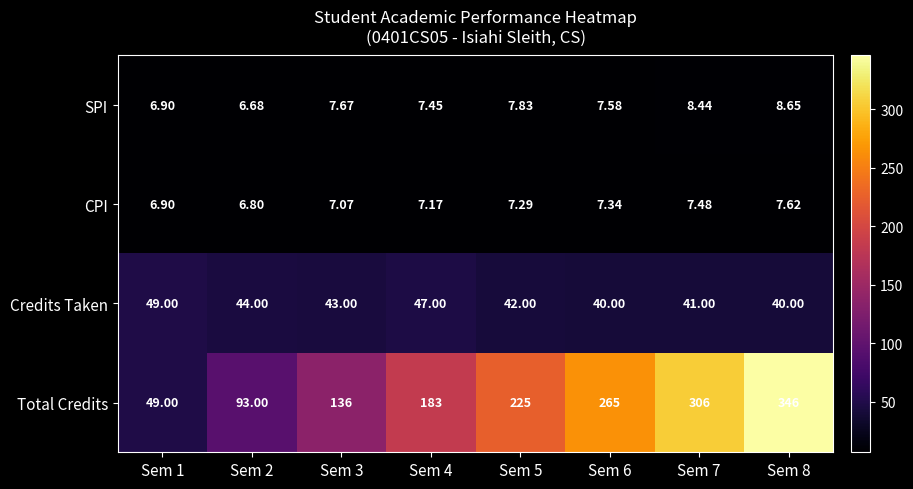

Rank the series at Sem 5 from lowest to highest value.

CPI, SPI, Credits Taken, Total Credits